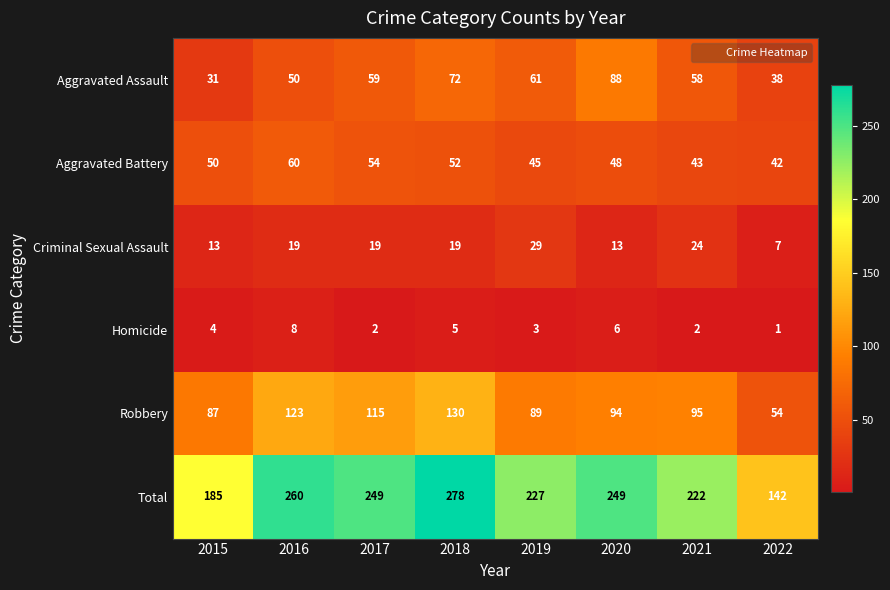

The value of Homicide at 2021 is 2. True or false?

True